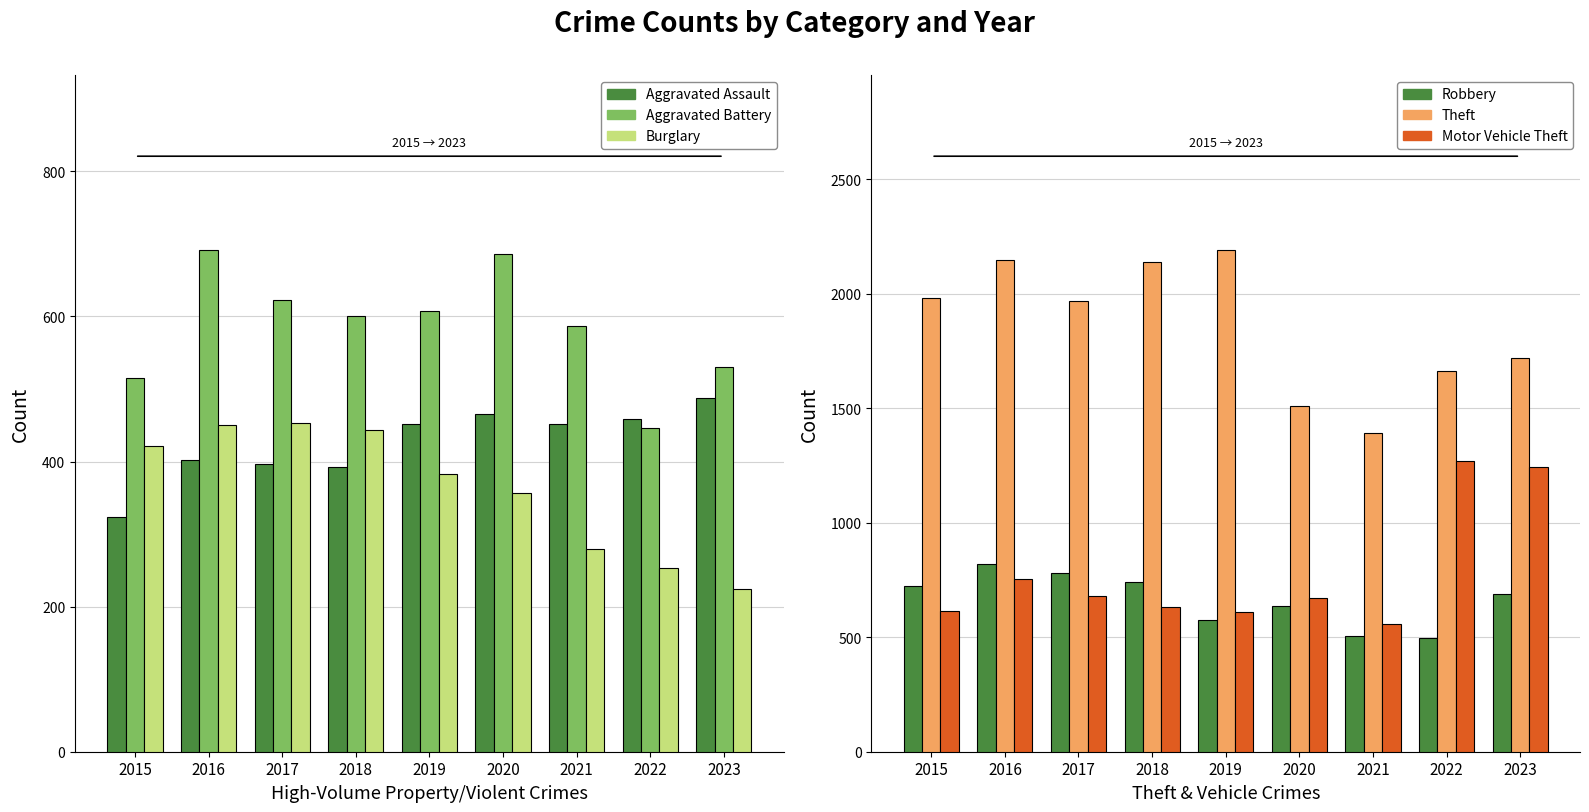

Which series changed the most between 2016 and 2022?

Motor Vehicle Theft